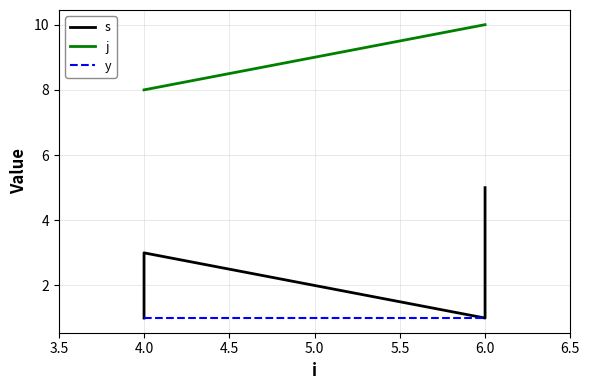

Reading right to left, list all the values displayed in this chart.

s: 5	4	3	2	1	3	1
j: 10	10	10	10	10	8	8
y: 1	1	1	1	1	1	1